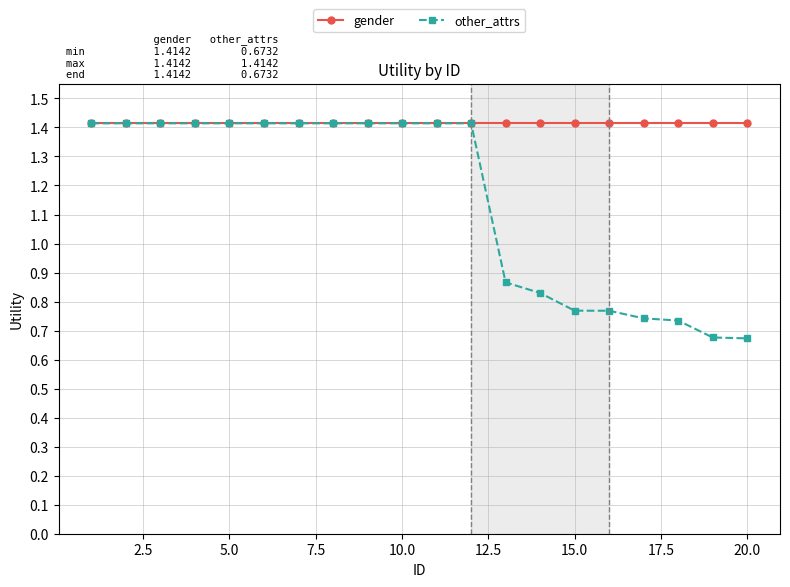

Which series has the largest range (max minus min)?

other_attrs